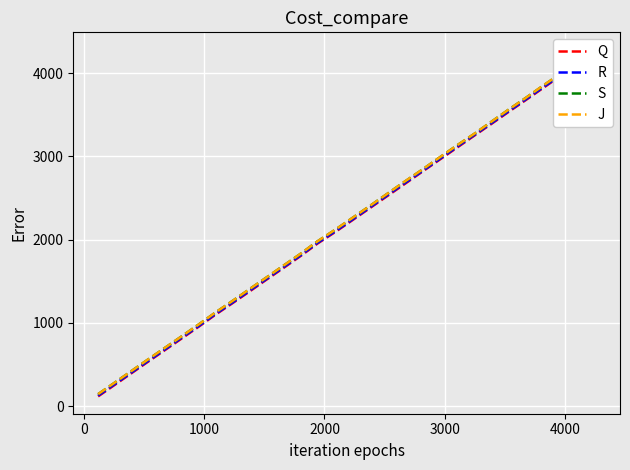

Rank the series by their maximum value, from highest to lowest.

S, J, R, Q